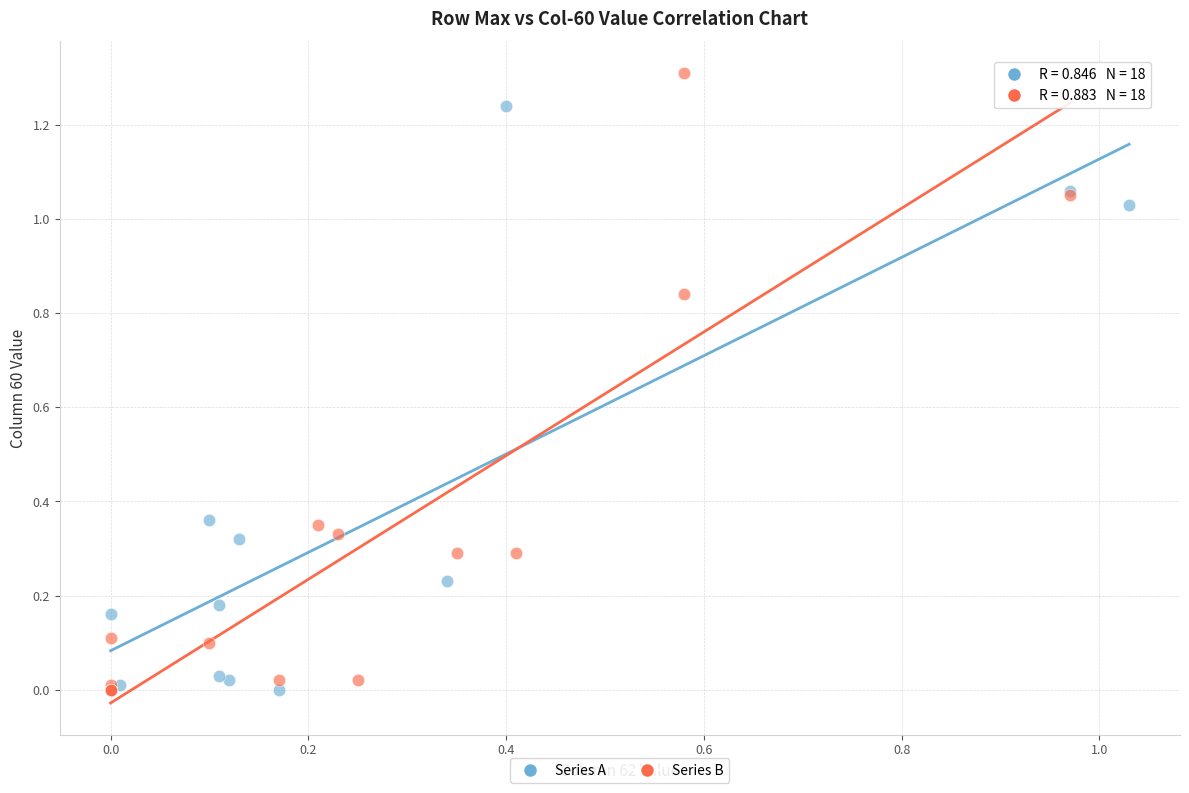

Which series has the widest spread of Y values?

Series B